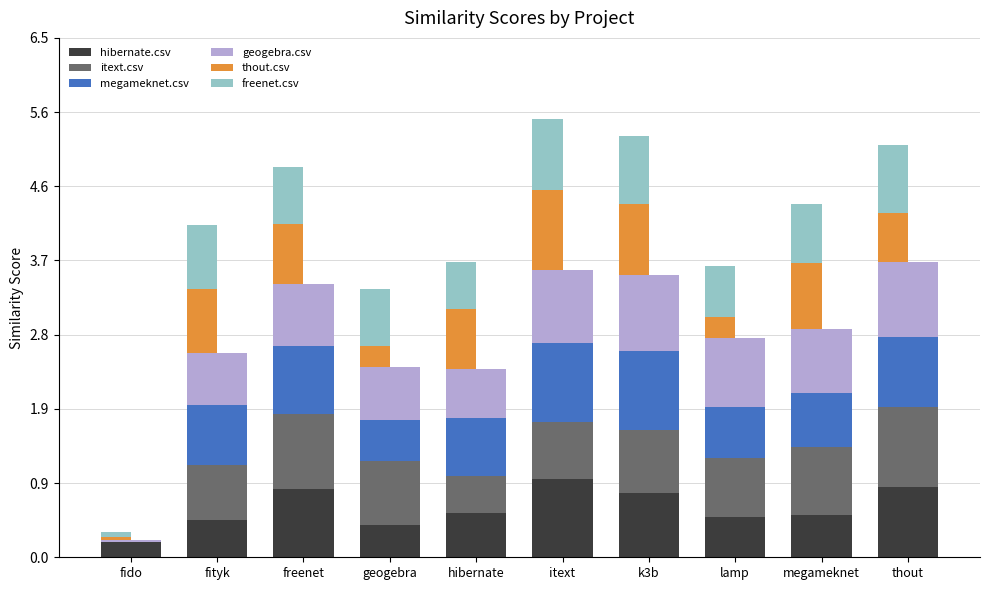

Between freenet and fityk, which is larger?

freenet